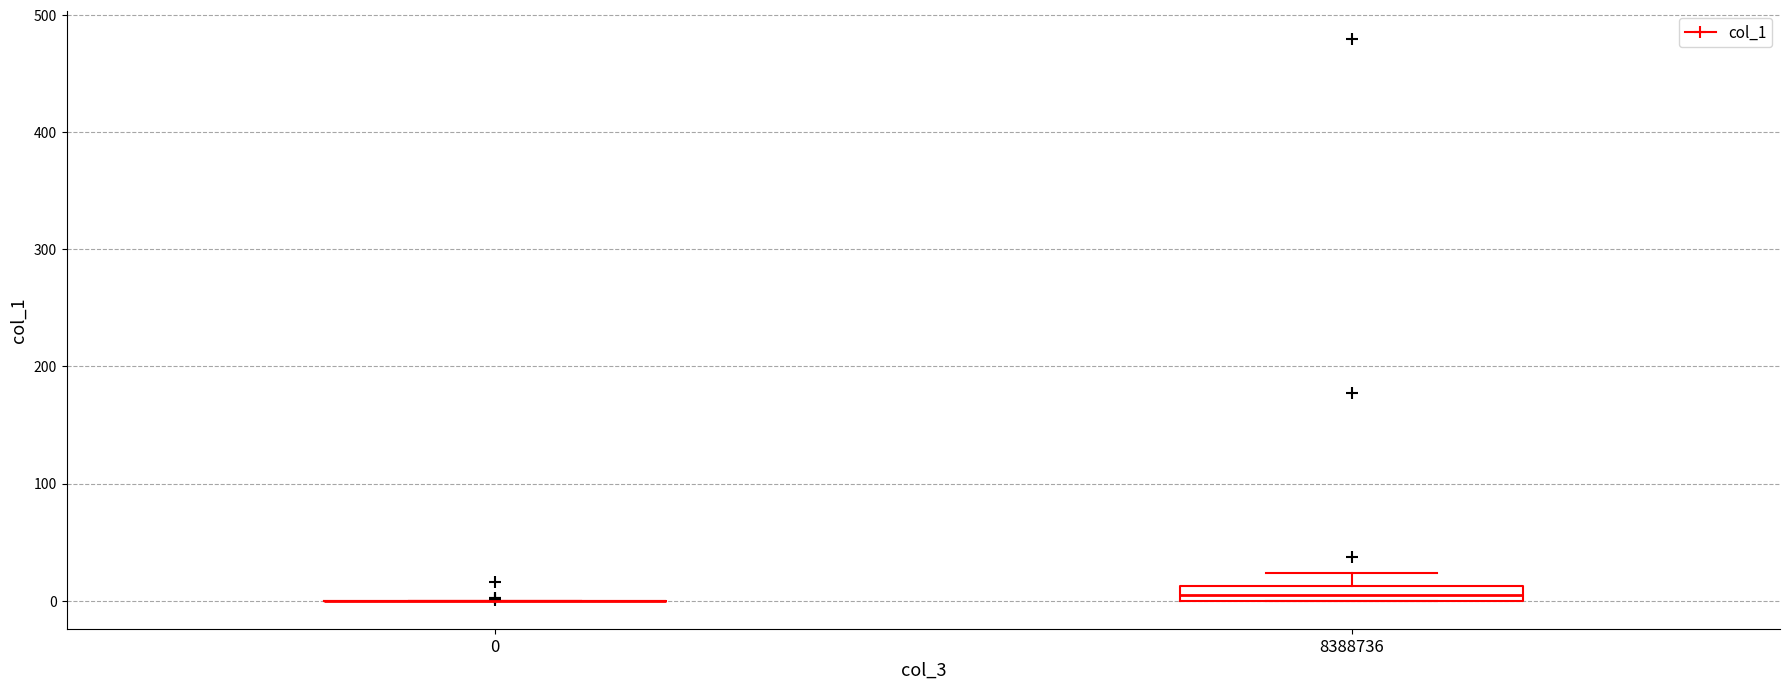

Which box is the tallest, from its lower edge to its upper edge?

8388736